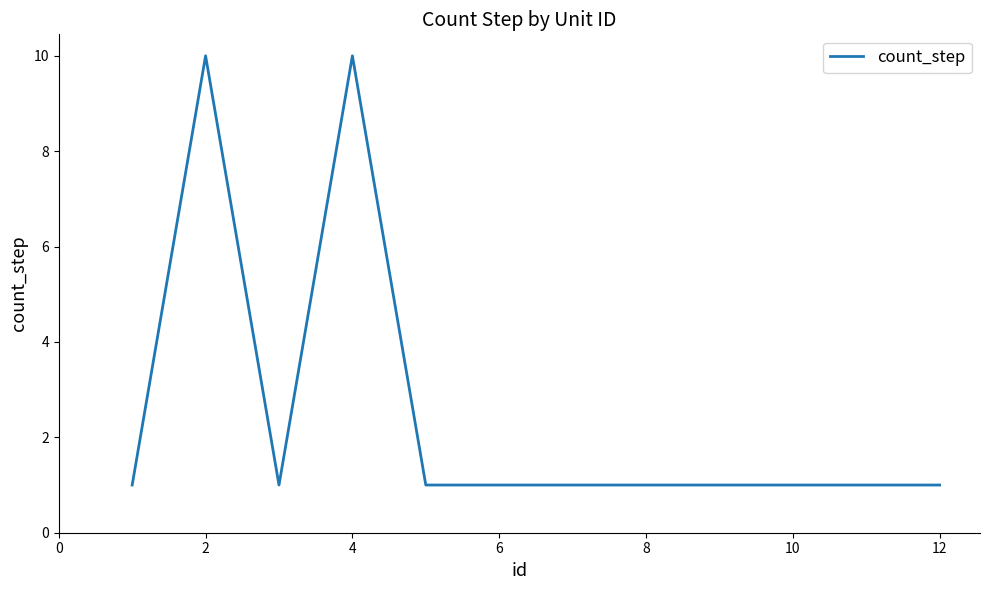

What is the greatest value displayed?

10